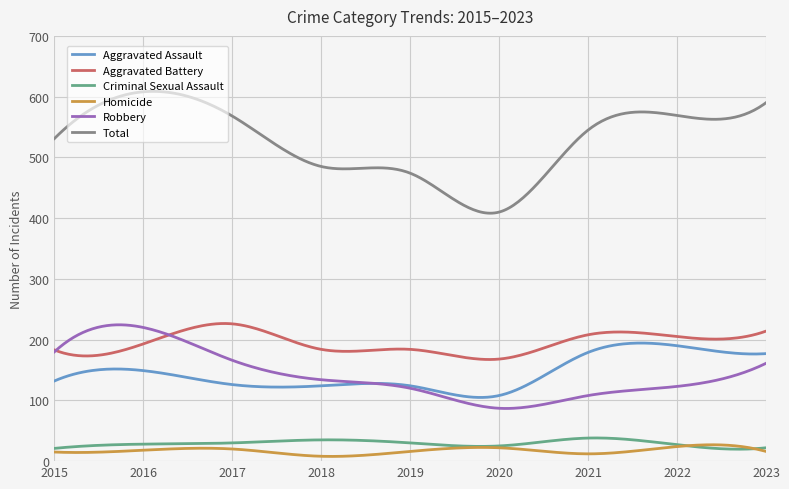

What is the minimum value for Homicide?

7.8